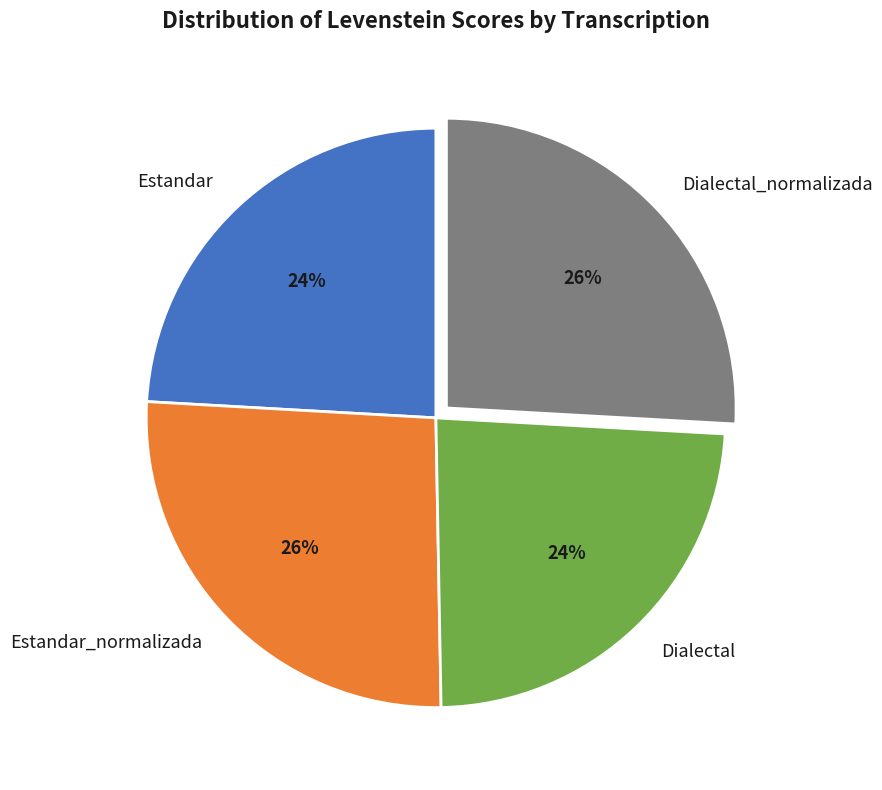

The Dialectal_normalizada slice represents 41% of the pie. True or false?

False